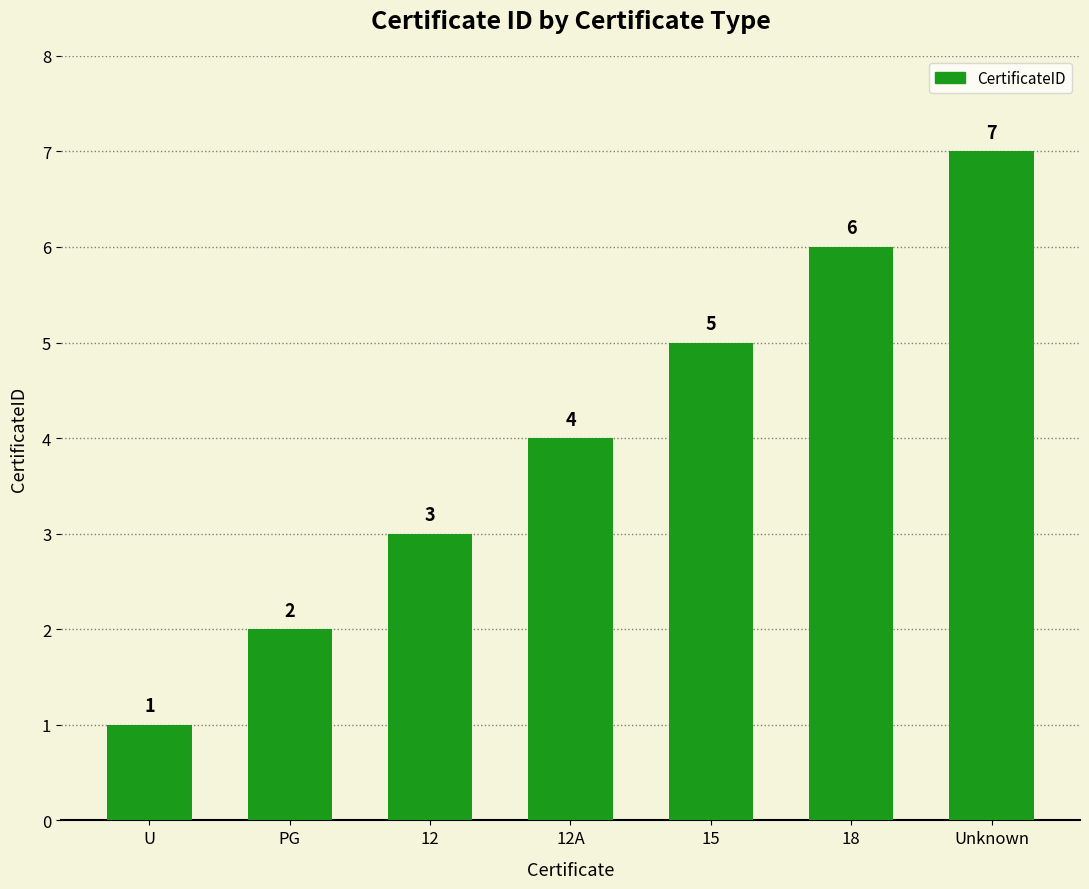

Reading left to right, list all the values displayed in this chart.

U=1	PG=2	12=3	12A=4	15=5	18=6	Unknown=7